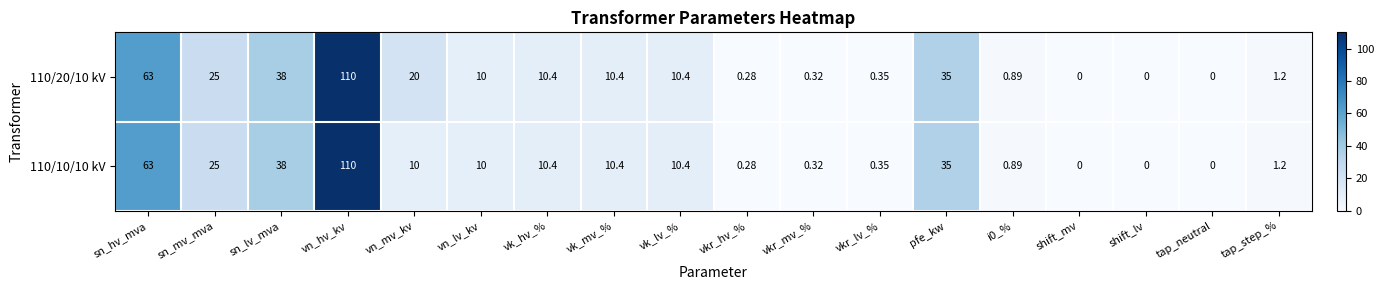

At which label is 110/10/10 kV closest to 55?

sn_hv_mva